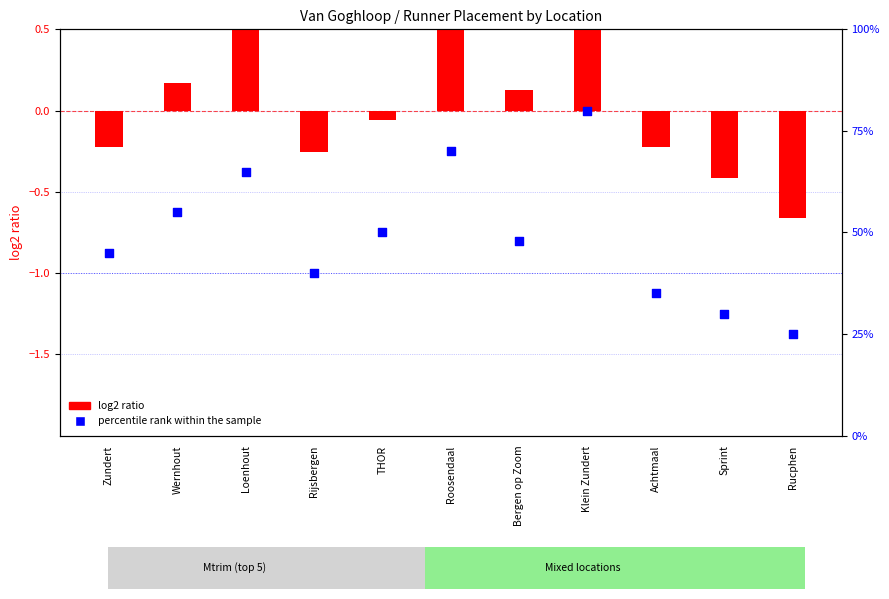

Which has a higher value, Loenhout or Achtmaal?

Loenhout